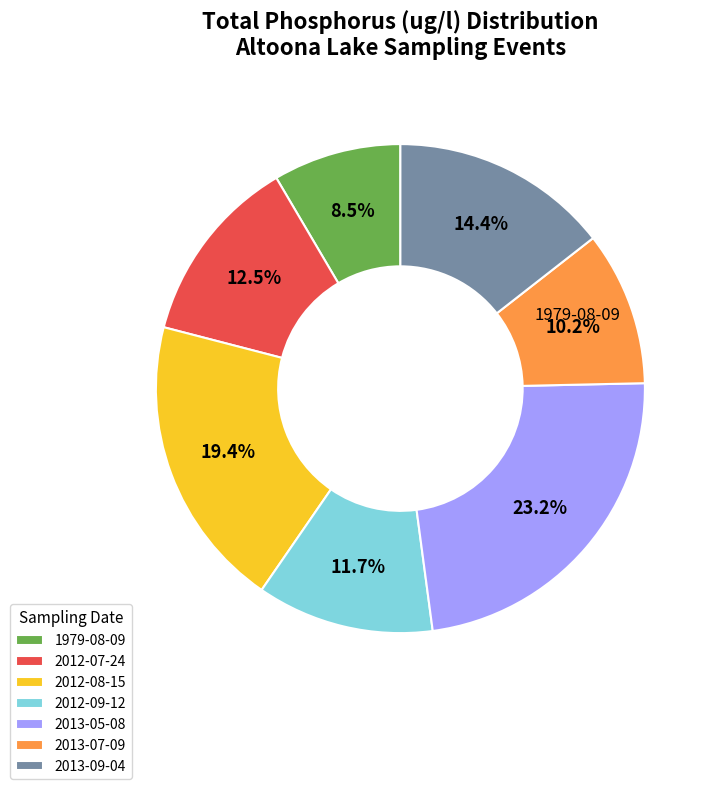

Count the number of slices in the pie.

7